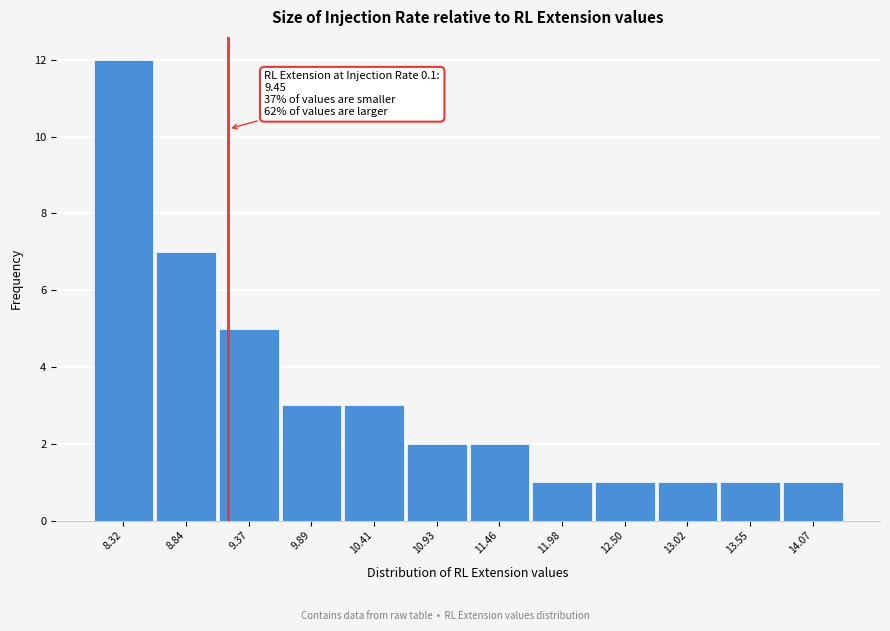

Reading left to right, what are all the values shown in this chart?

12	7	5	3	3	2	2	1	1	1	1	1